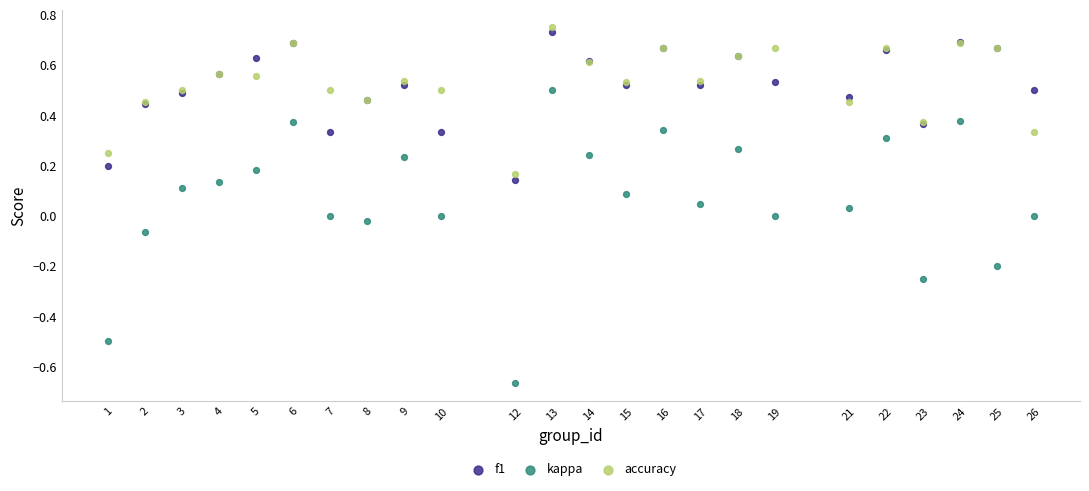

What is the X range (max minus min) for the scatter plot?

25.0